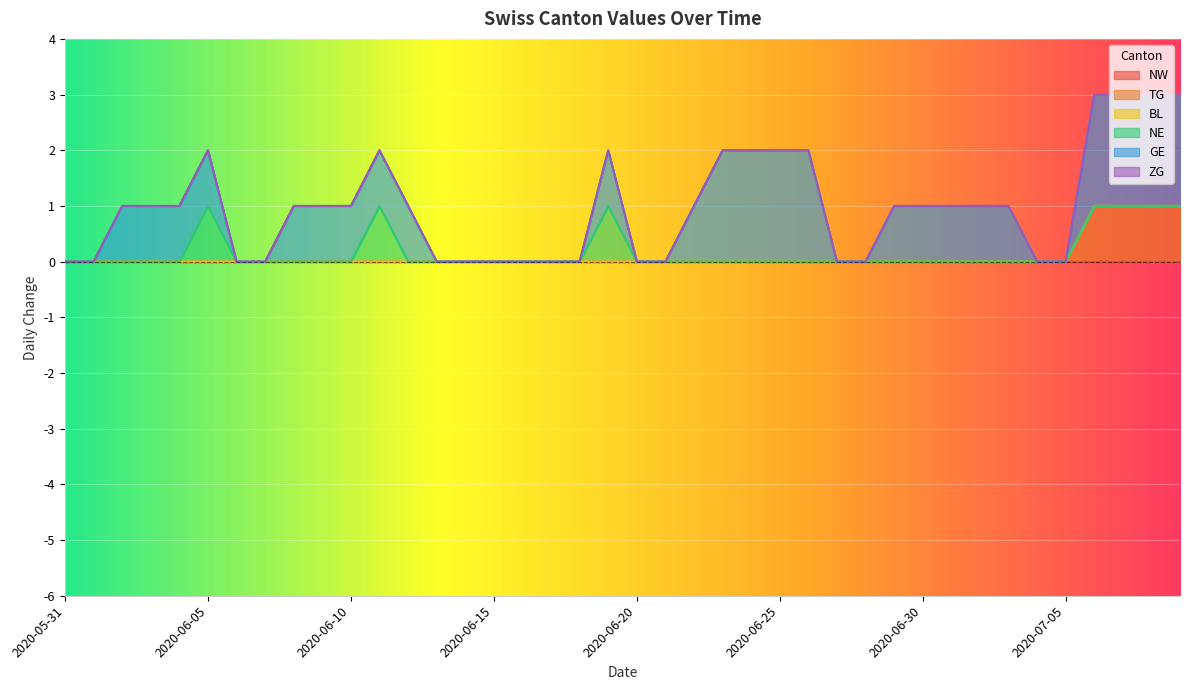

True or false: NE has a value of 0 at 2020-06-03.

False